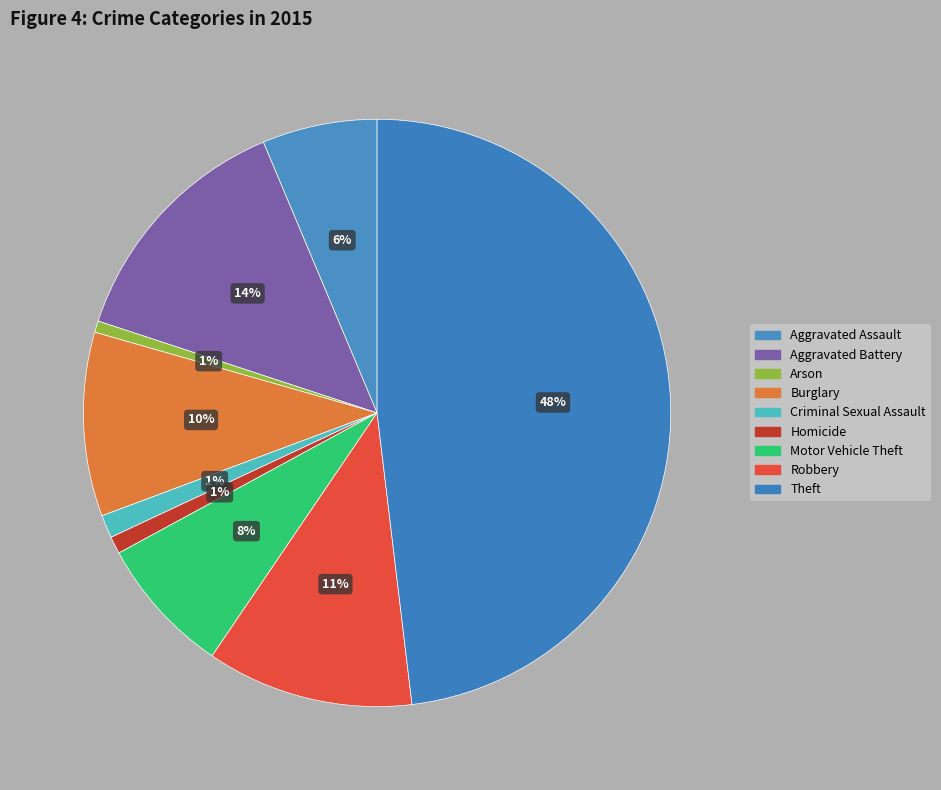

To the nearest percent, what portion does Homicide represent?

1%